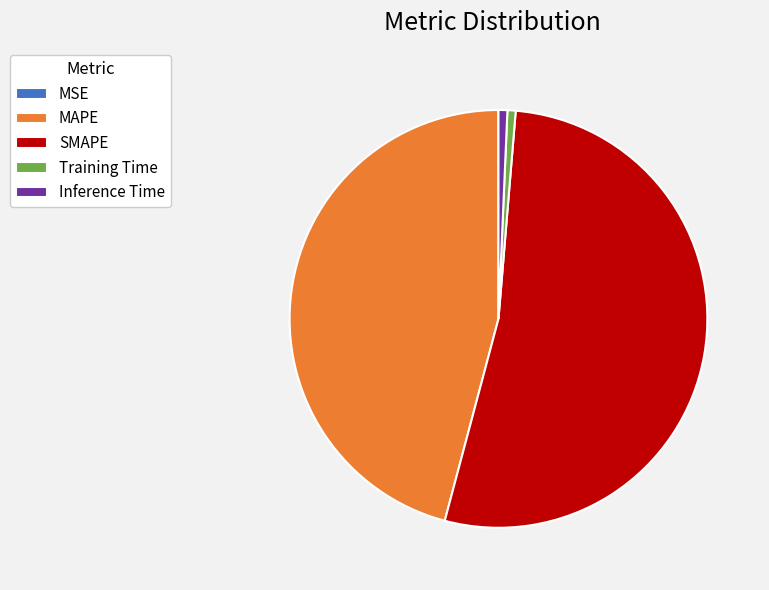

What is the largest slice in the pie chart?

SMAPE